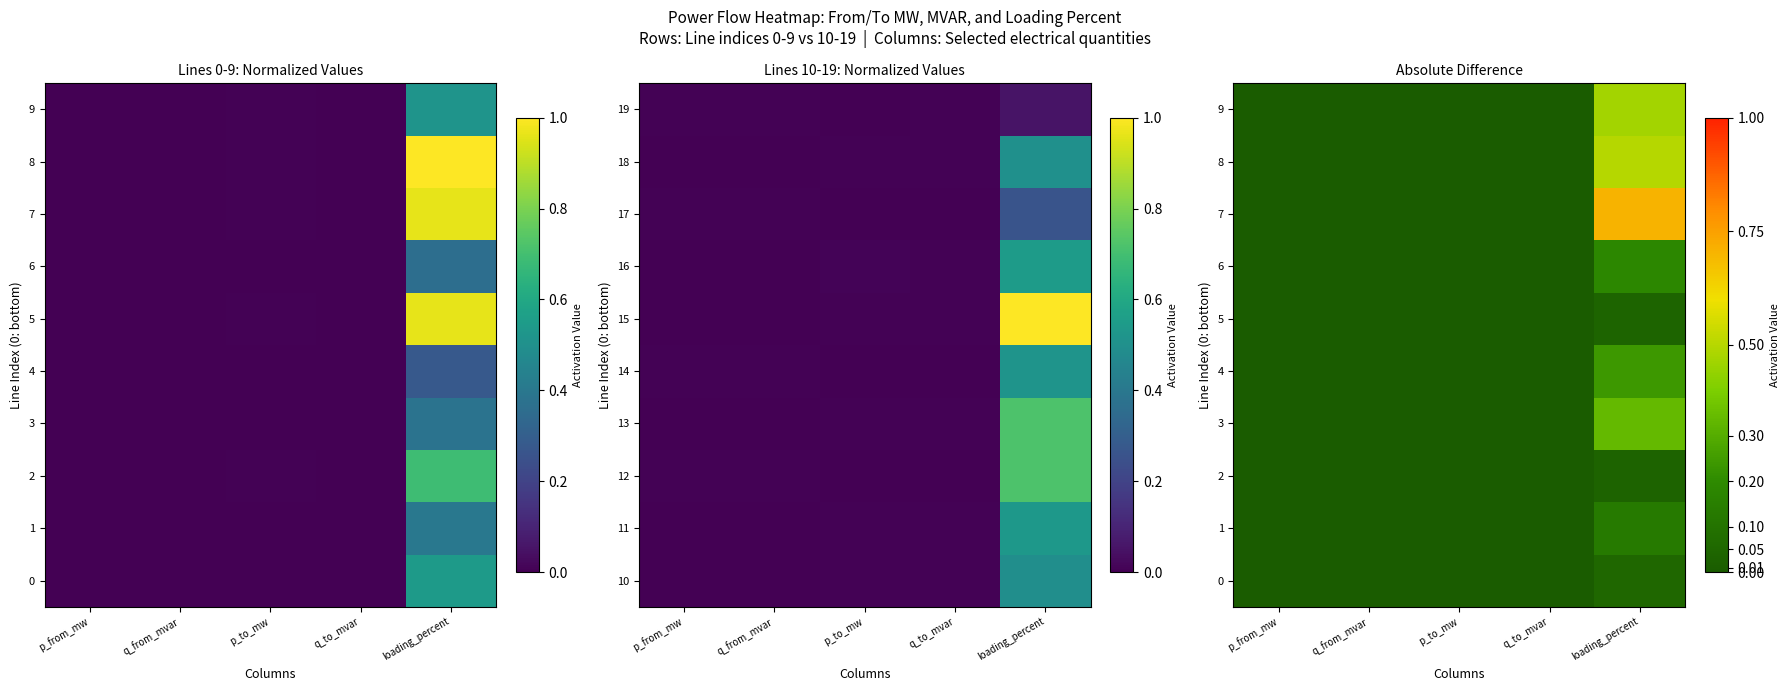

Is the value of 9 at loading_percent greater than the value of 2 at q_from_mvar?

Yes